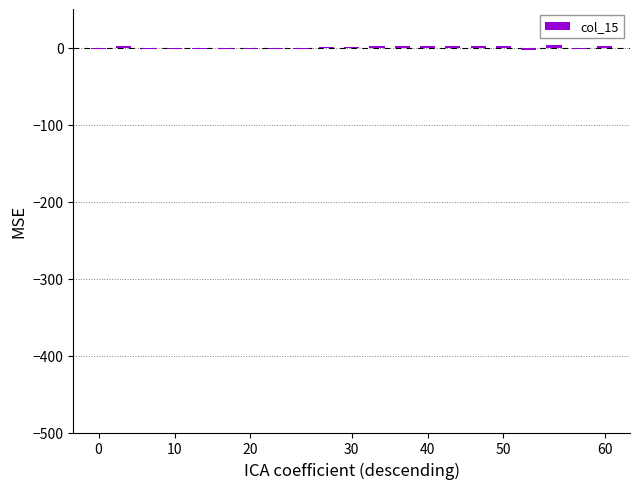

How many categories are shown in the chart?

21